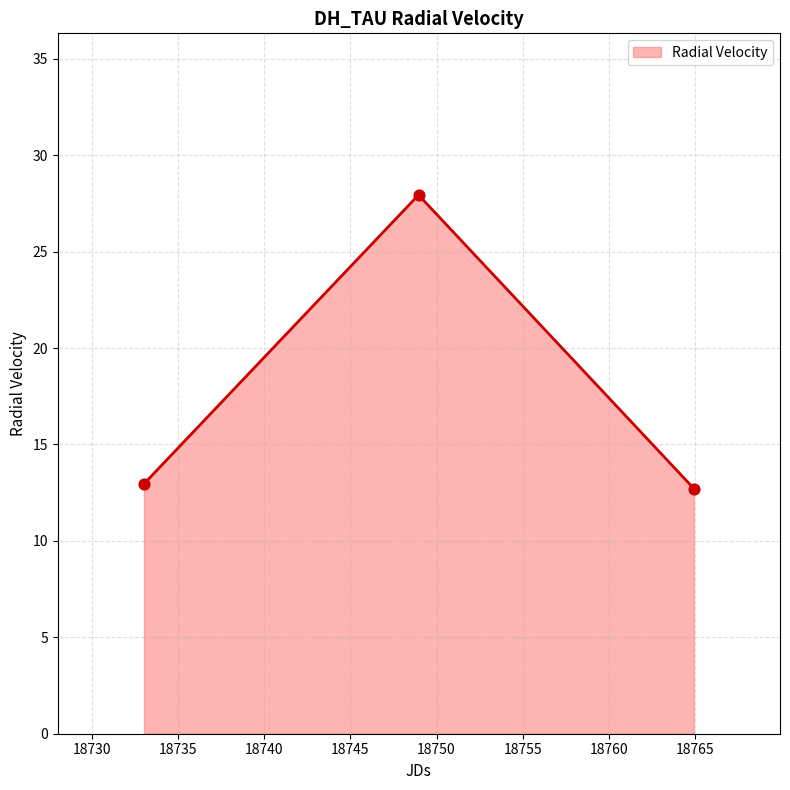

What is the ratio of the value at 18733.019722 to the value at 18764.93044?

1.0